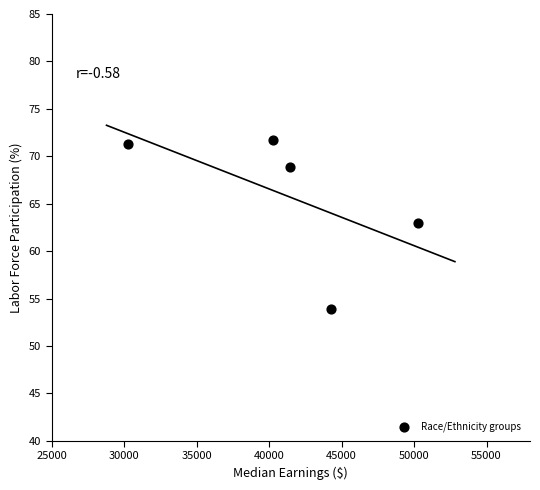

What is the average Y value?

65.8